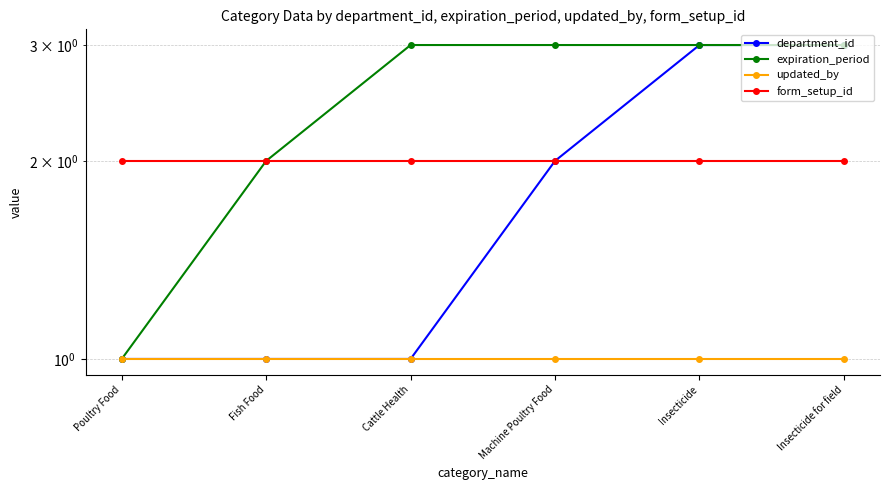

True or false: updated_by and department_id cross at least once.

False